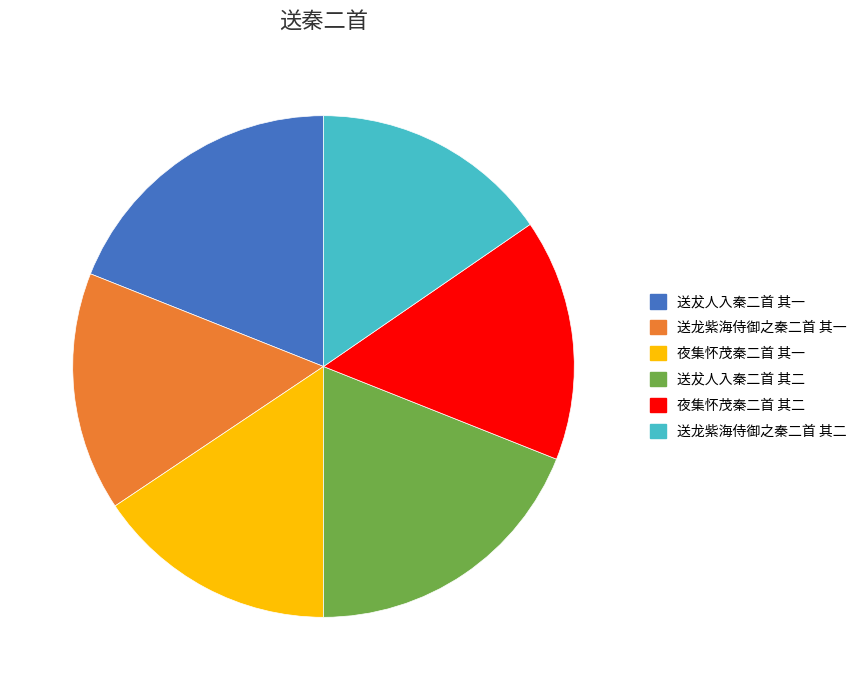

The 夜集怀茂秦二首 其一 slice represents 4% of the pie. True or false?

False